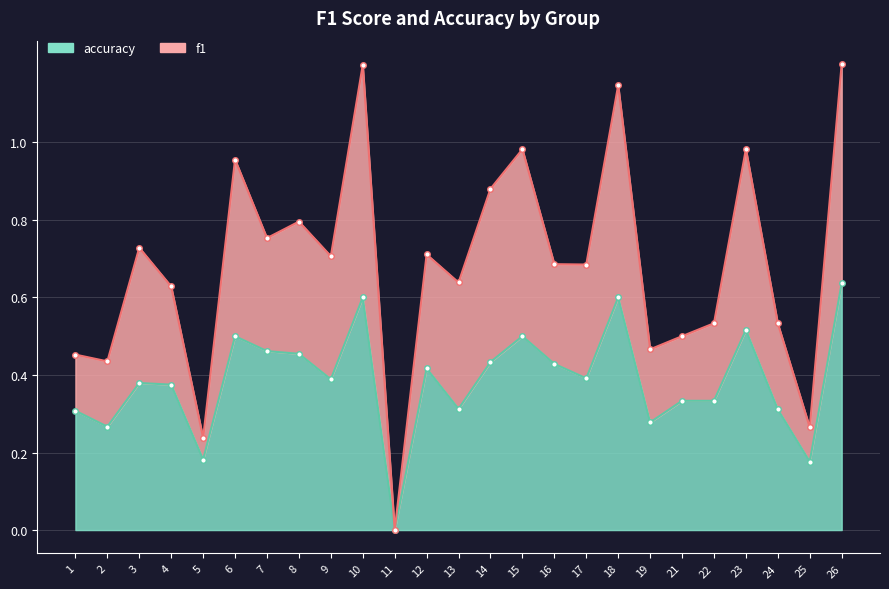

True or false: f1 has a value of 1.0 at 23.

True